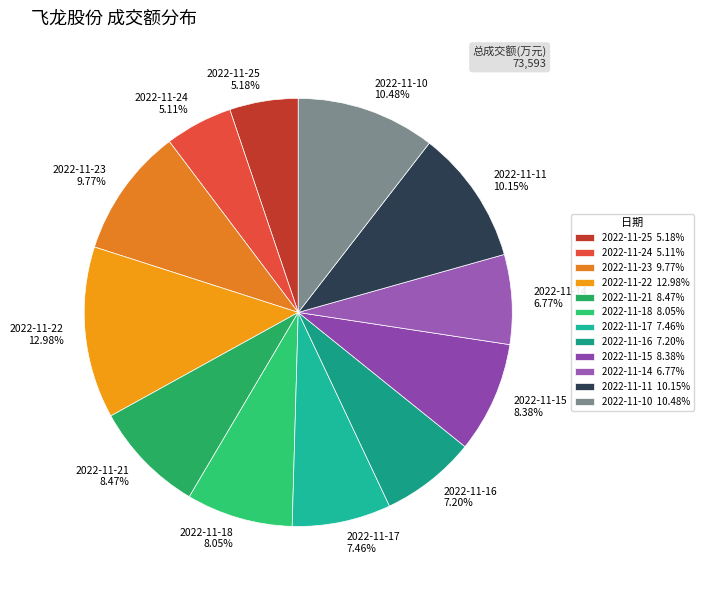

The 2022-11-25 slice represents 5% of the pie. True or false?

True